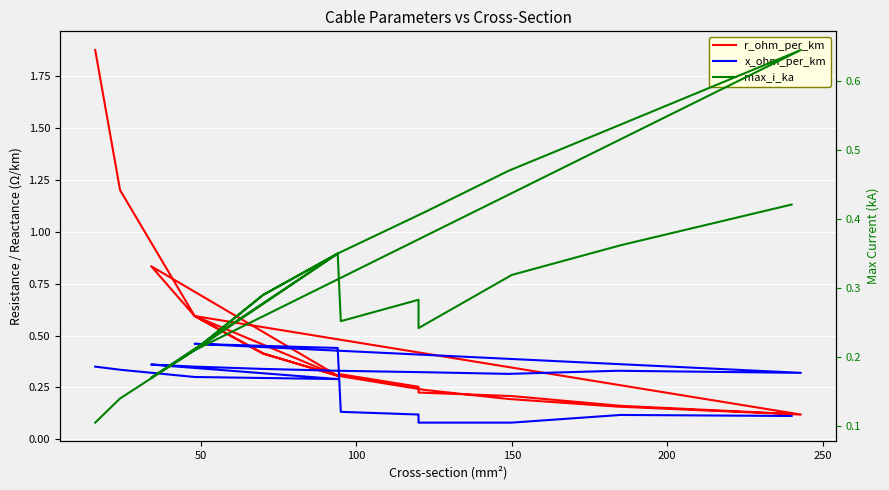

List the series in order of their overall mean, lowest first.

x_ohm_per_km, max_i_ka, r_ohm_per_km